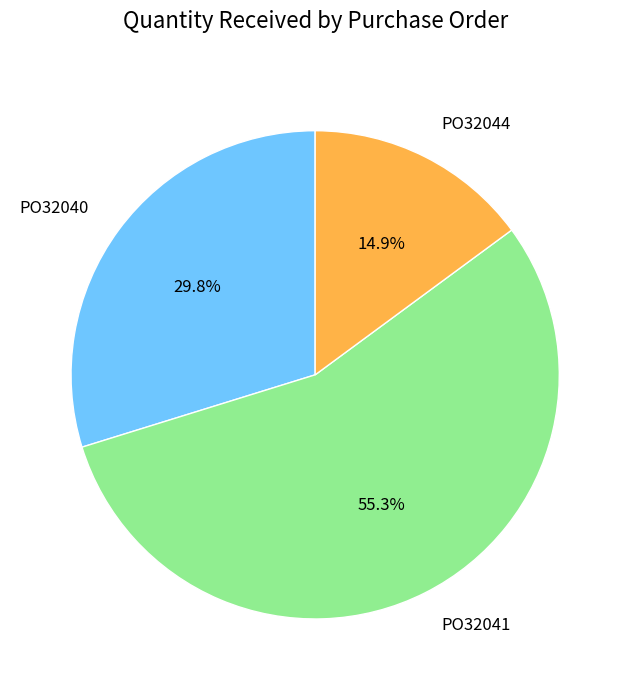

Which category has the biggest portion of the pie?

PO32041